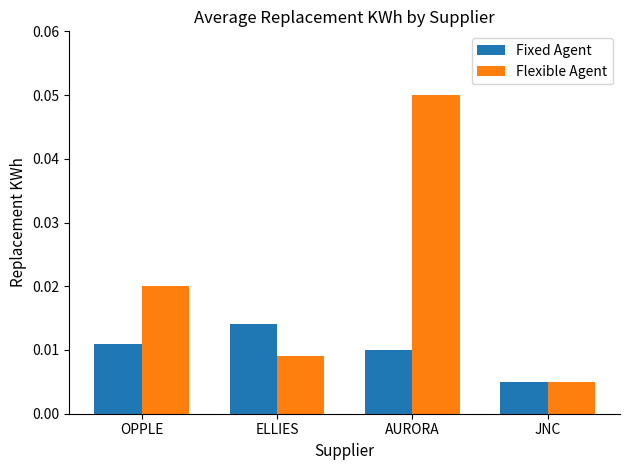

List the series in order of their overall mean, highest first.

Flexible Agent, Fixed Agent